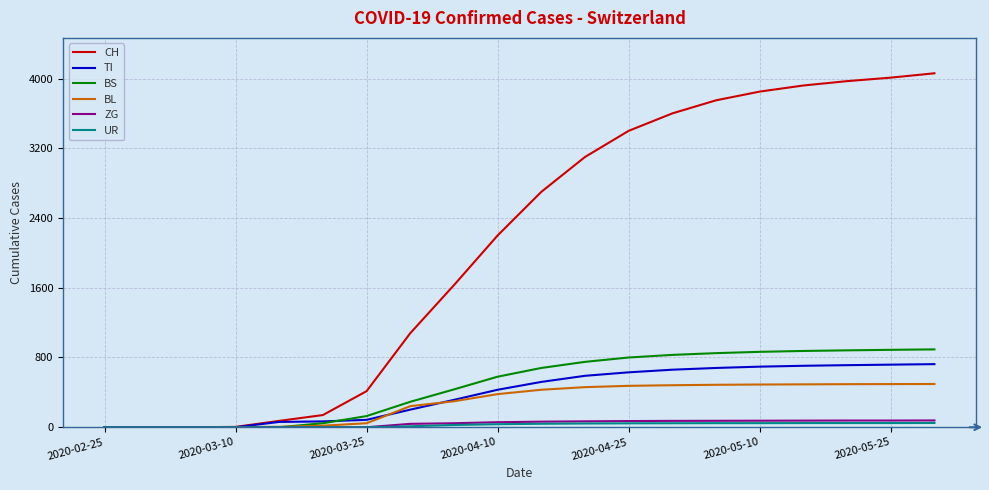

What are all the series names shown in the legend?

CH, TI, BS, BL, ZG, UR